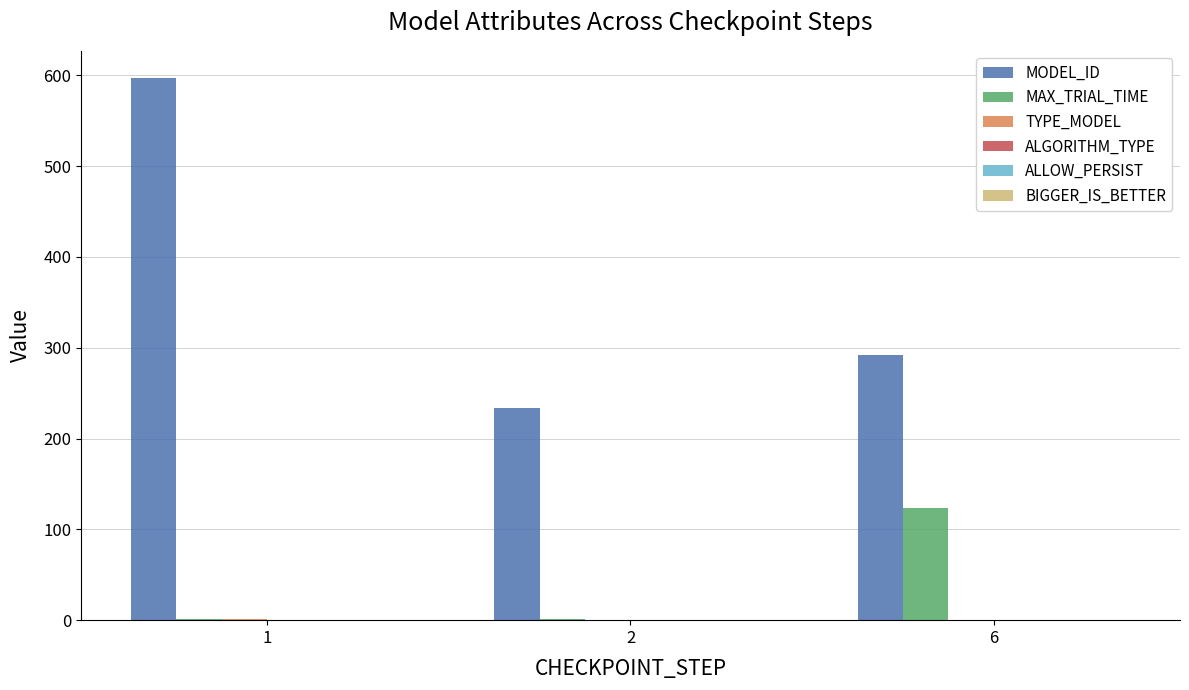

What is the sum of all MODEL_ID values?

1123